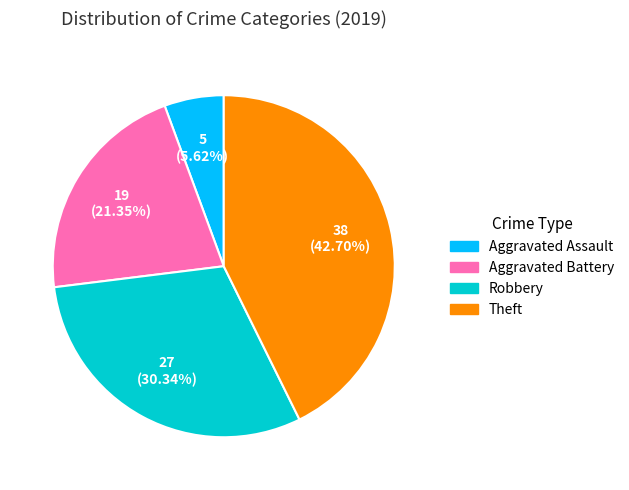

Between Aggravated Battery and Robbery, which is larger?

Robbery